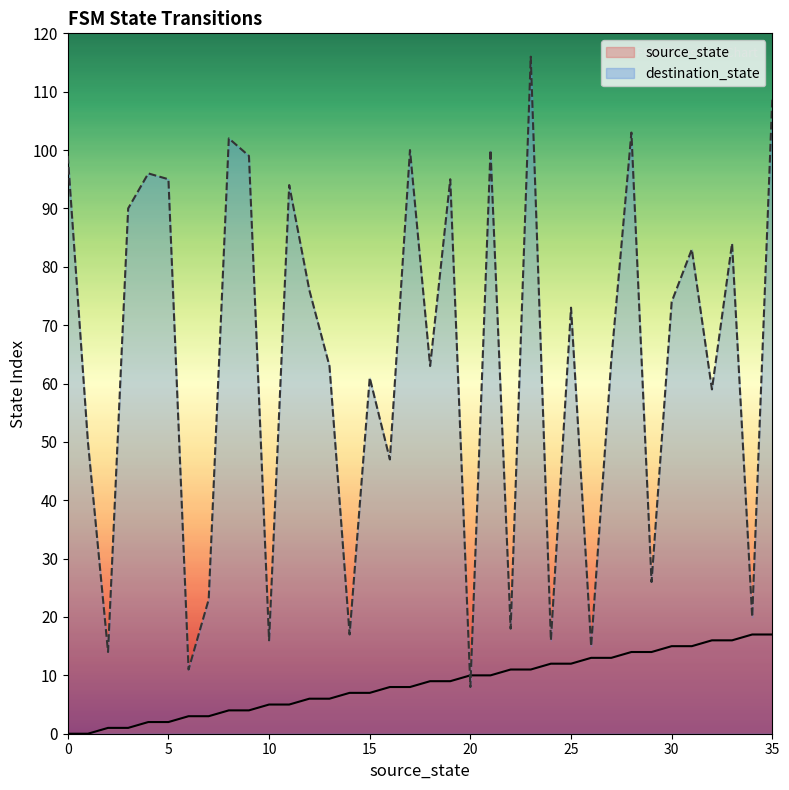

What is the total value across all series at 20?

18